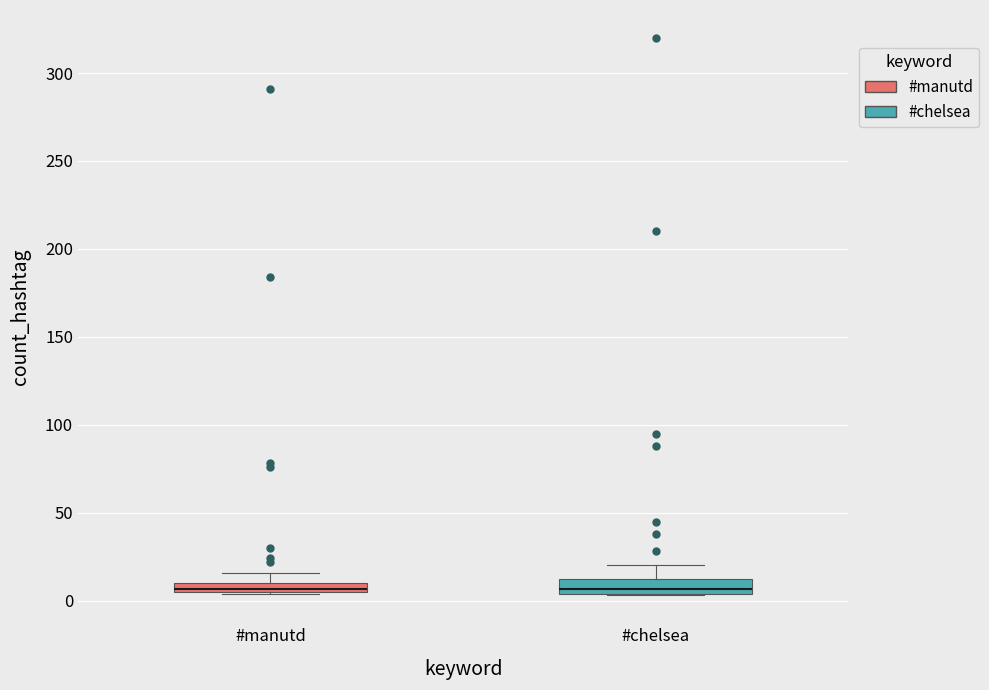

Where is the upper edge of the box for #chelsea on the y-axis? The values are not printed on the chart, so give them approximately, as read against the axis.

15